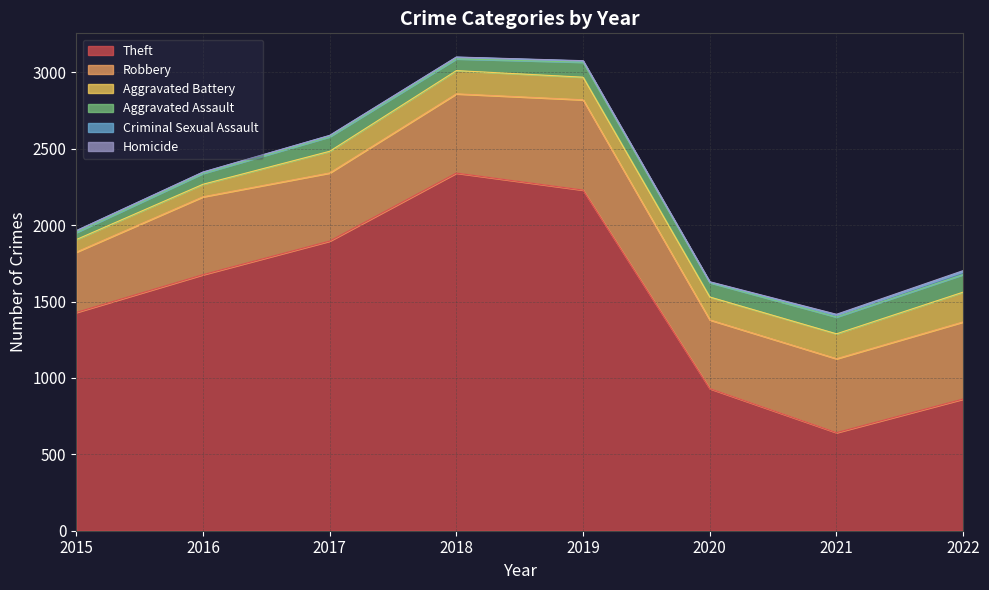

What is the difference between the highest and lowest values at 2017?

1895